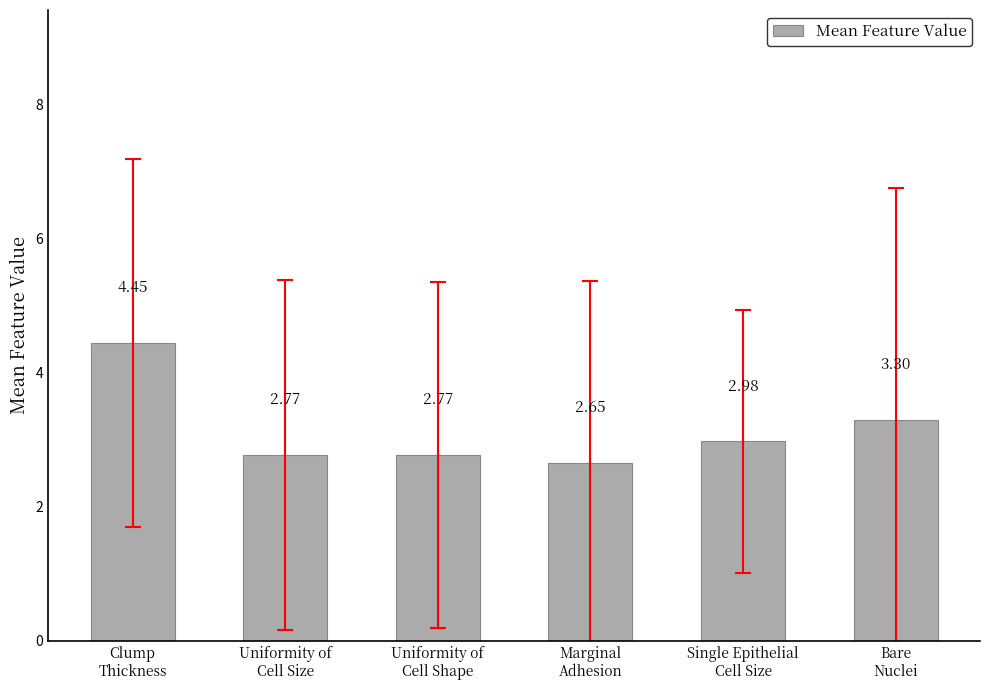

What is the average value?

3.2